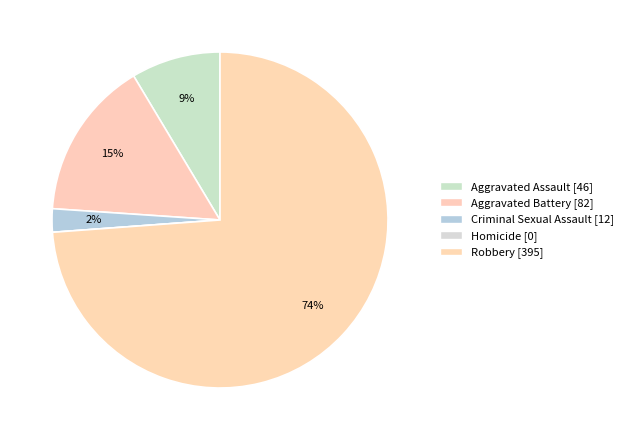

The Aggravated Assault slice represents 1% of the pie. True or false?

False